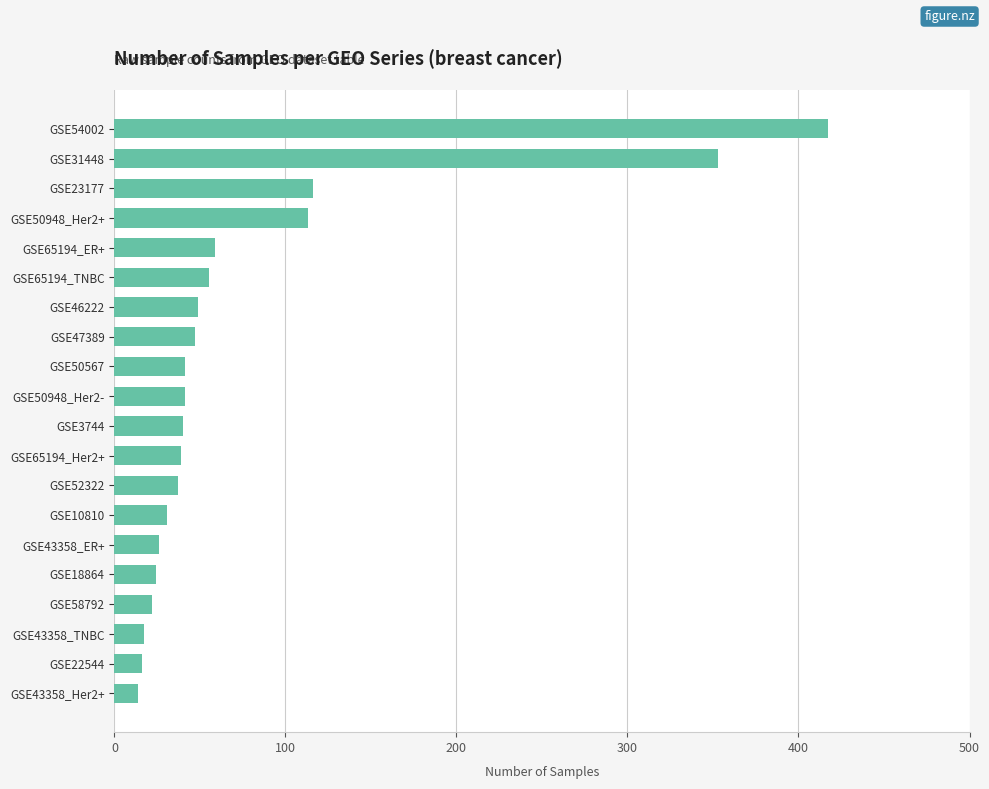

What is the difference between the values at GSE47389 and GSE50948_Her2+?

66